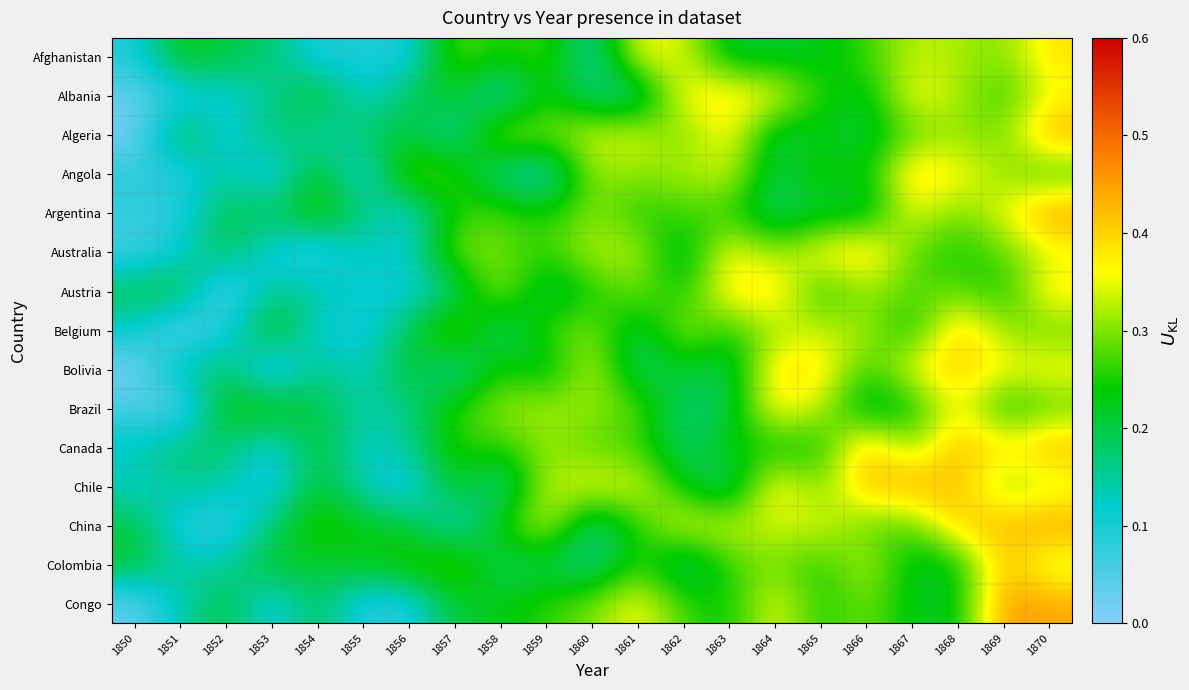

Which has a higher value, 1868 or 1852?

1868